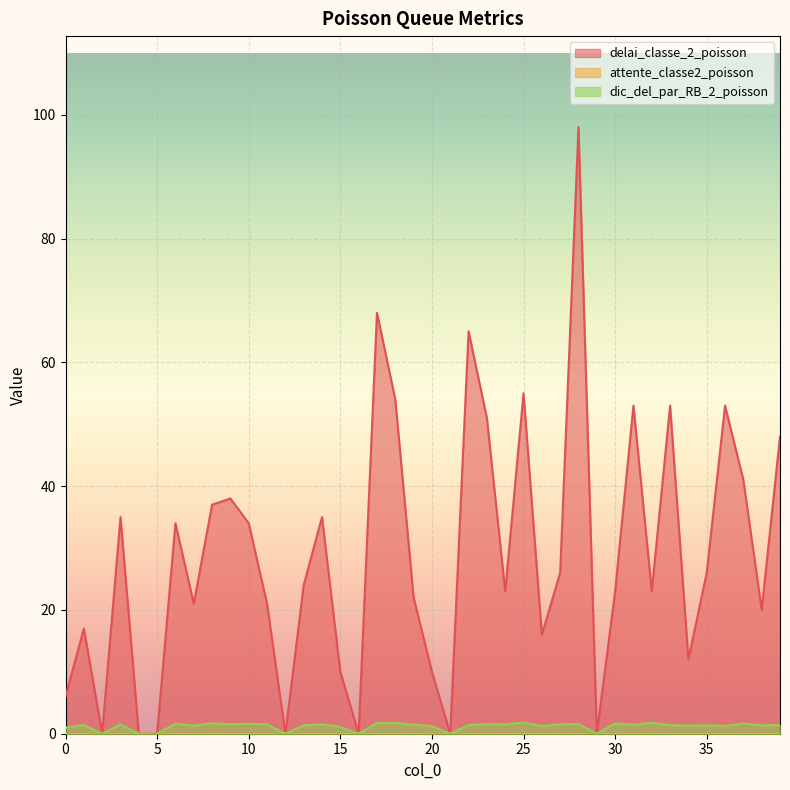

What is the value of the delai_classe_2_poisson point at the 9th from the left?

37.0